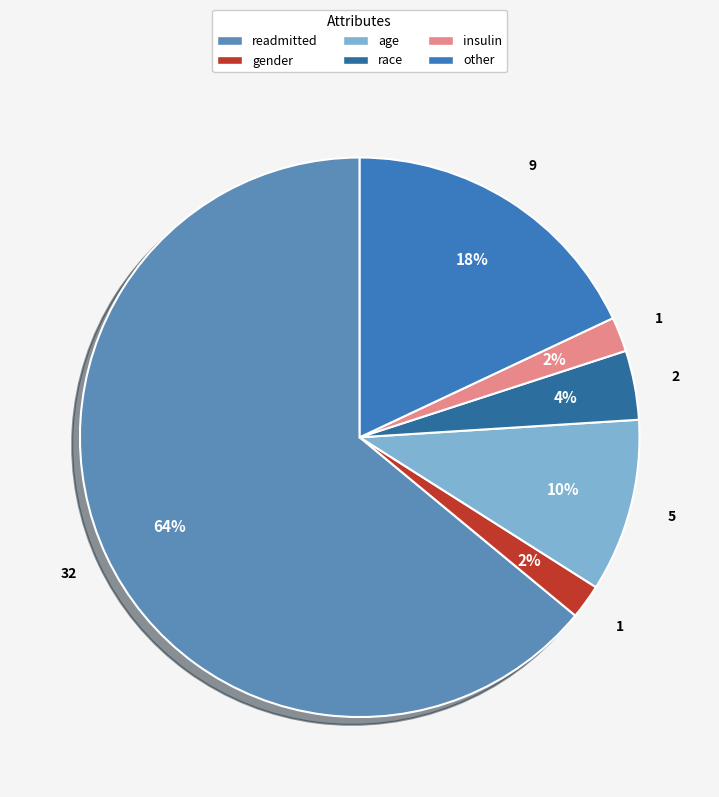

What is the majority slice?

readmitted